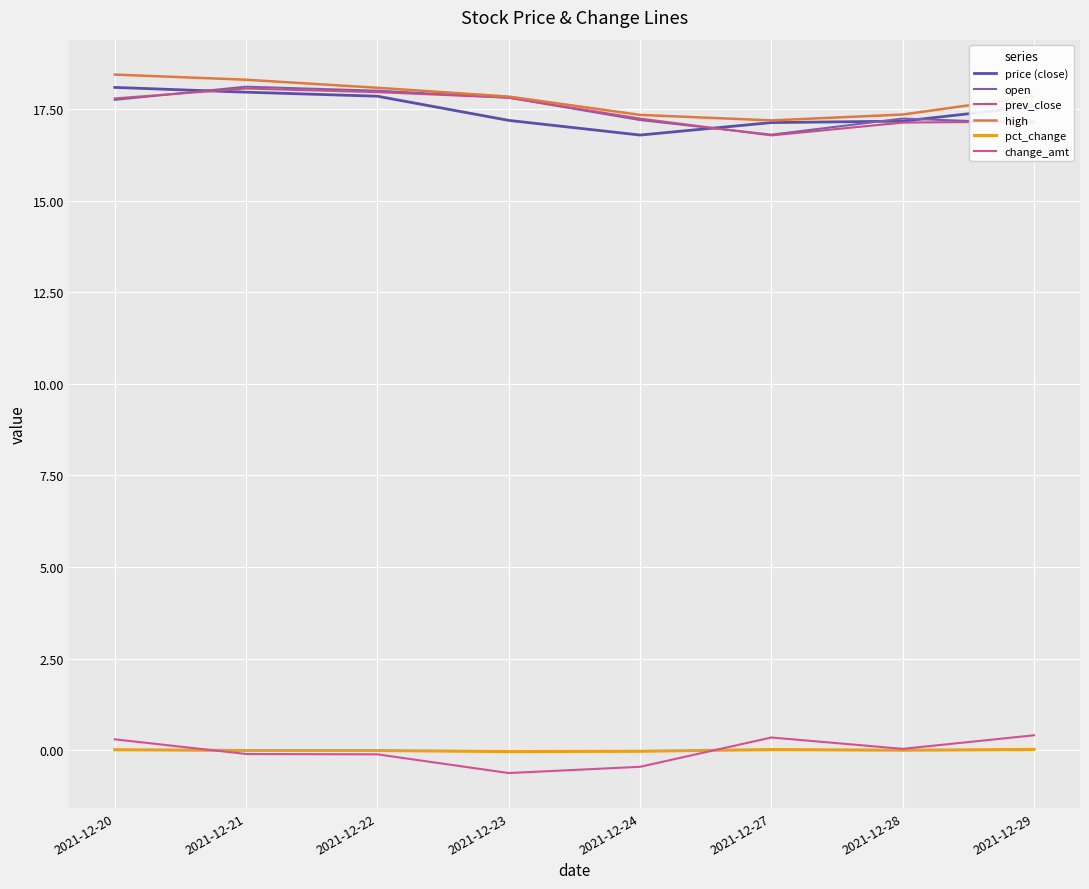

What is the difference between the second highest and minimum values in the prev_close series?

1.2